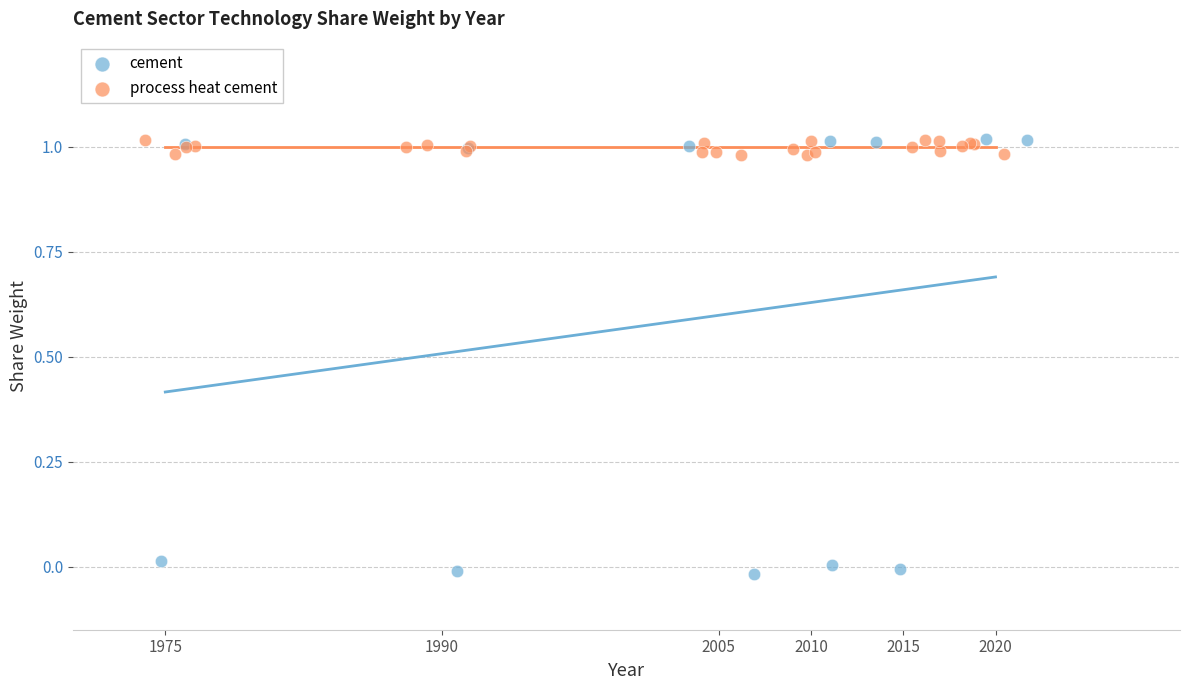

Which series contains the lowest Y value?

cement